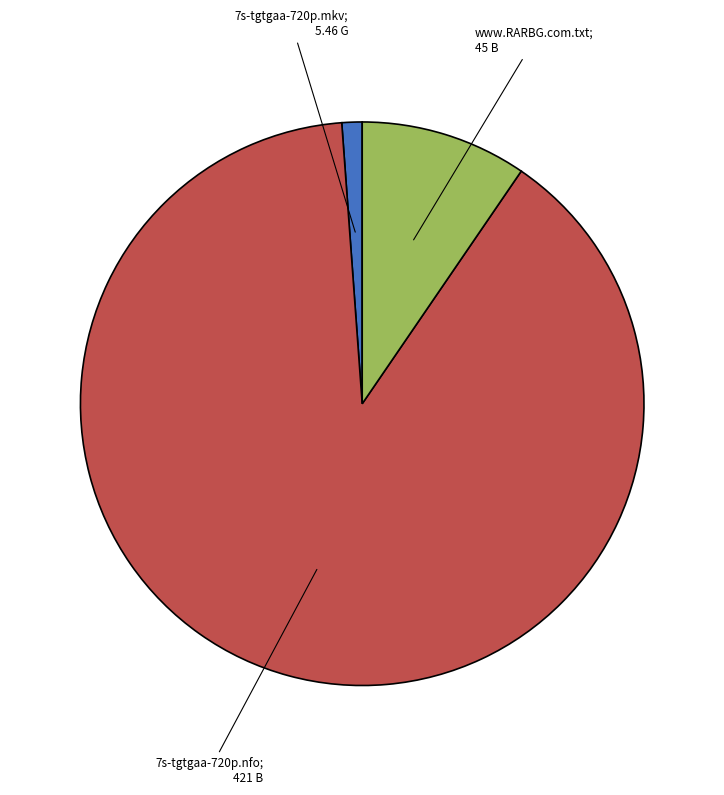

Is there a majority slice in this chart?

Yes